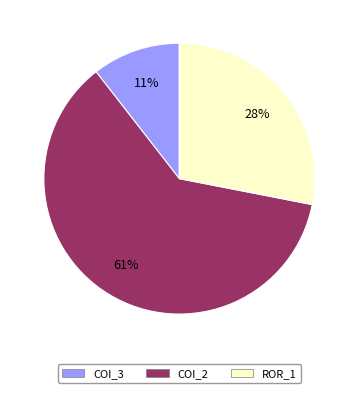

To the nearest percent, what is the average slice percentage?

33%